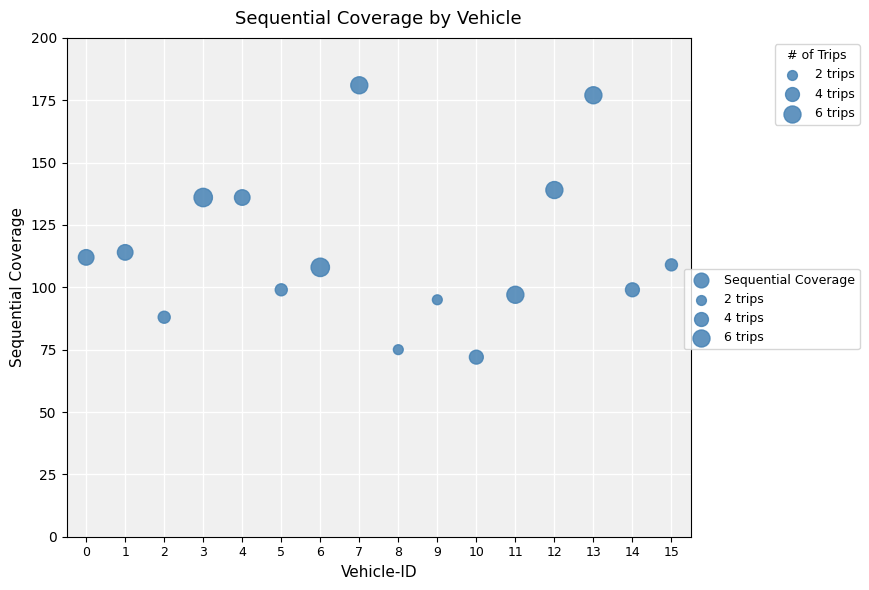

What is the range of Y values (max minus min)?

109